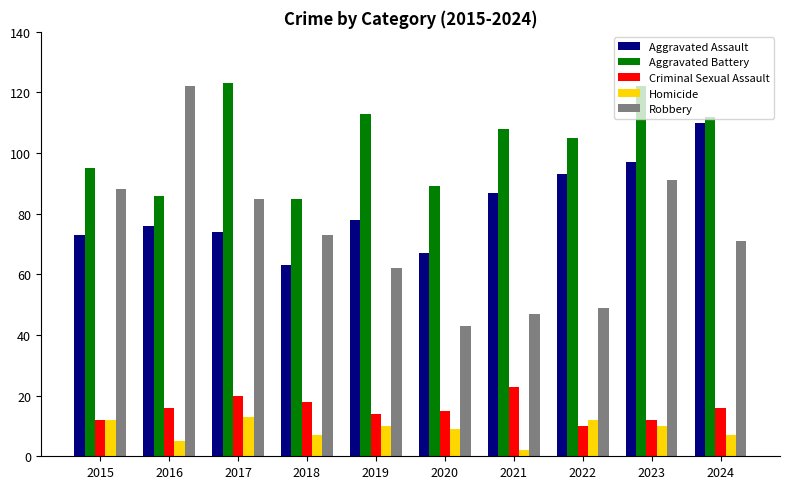

Reading right to left, what are all the values shown in this chart?

Aggravated Assault: 2024=110	2023=97	2022=93	2021=87	2020=67	2019=78	2018=63	2017=74	2016=76	2015=73
Aggravated Battery: 2024=112	2023=122	2022=105	2021=108	2020=89	2019=113	2018=85	2017=123	2016=86	2015=95
Criminal Sexual Assault: 2024=16	2023=12	2022=10	2021=23	2020=15	2019=14	2018=18	2017=20	2016=16	2015=12
Homicide: 2024=7	2023=10	2022=12	2021=2	2020=9	2019=10	2018=7	2017=13	2016=5	2015=12
Robbery: 2024=71	2023=91	2022=49	2021=47	2020=43	2019=62	2018=73	2017=85	2016=122	2015=88